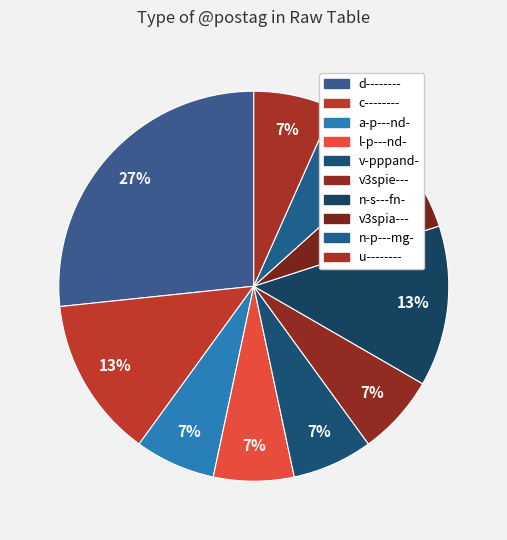

Count the number of slices in the pie.

10